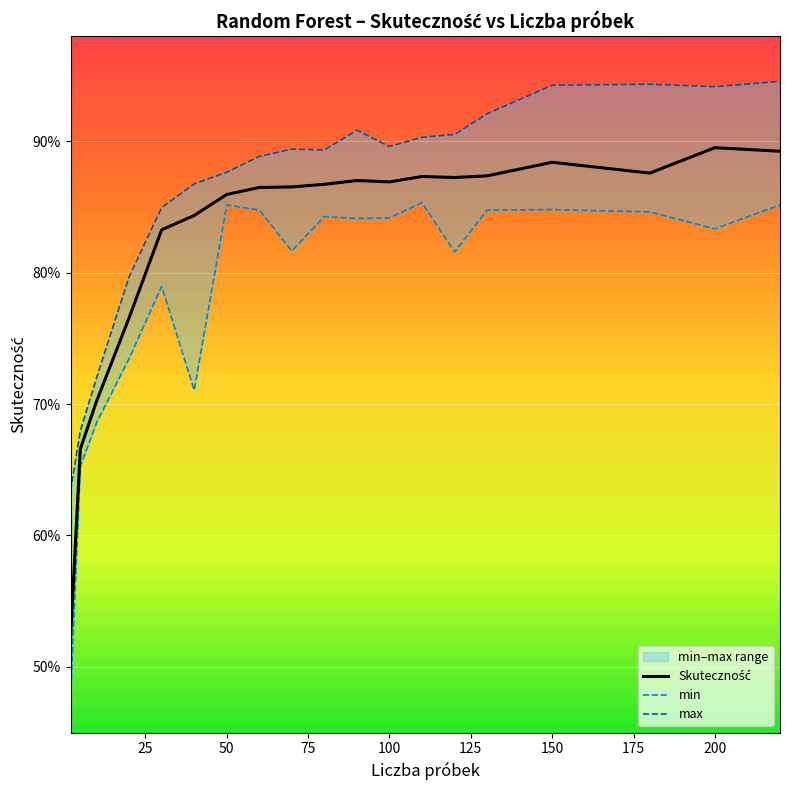

What is the value of the max point at the 3rd from the left?

0.7